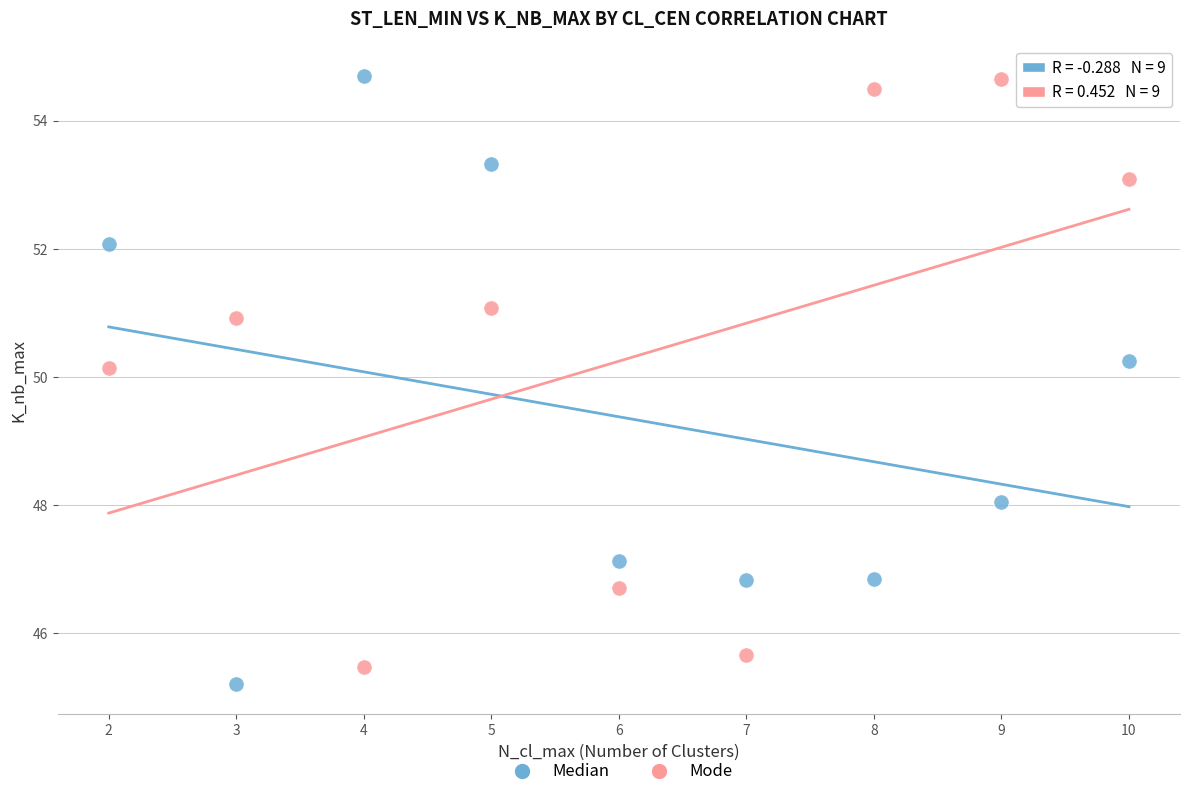

What are all the series names shown in the legend?

Median, Mode